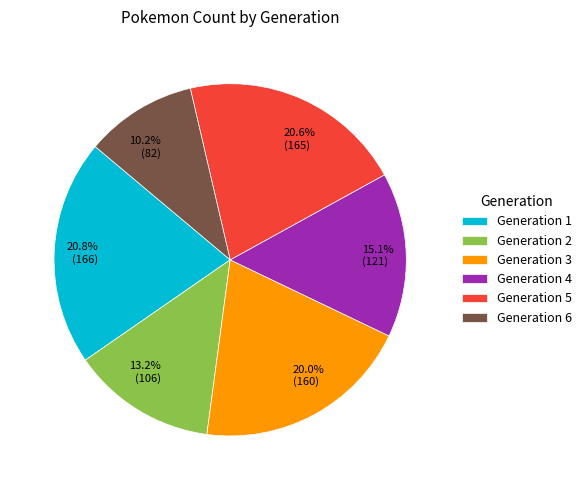

What percentage do Generation 2 and Generation 1 together represent?

34.0%